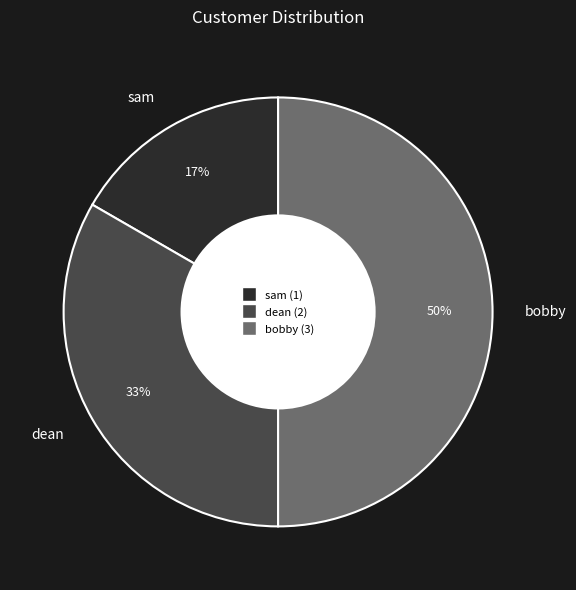

To the nearest percent, what percentage of the pie is dean?

33%